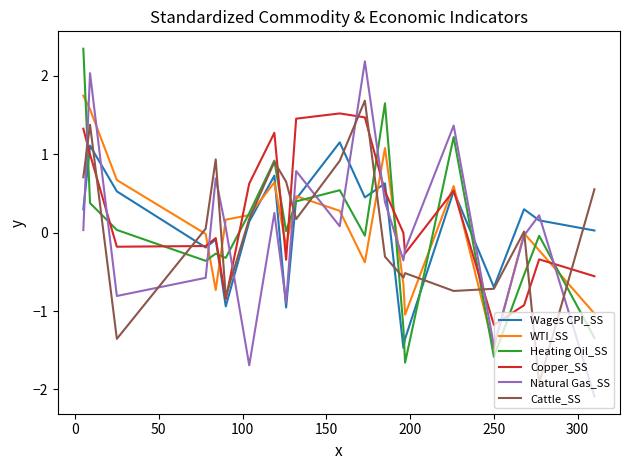

What is the maximum value shown in the chart?

2.3